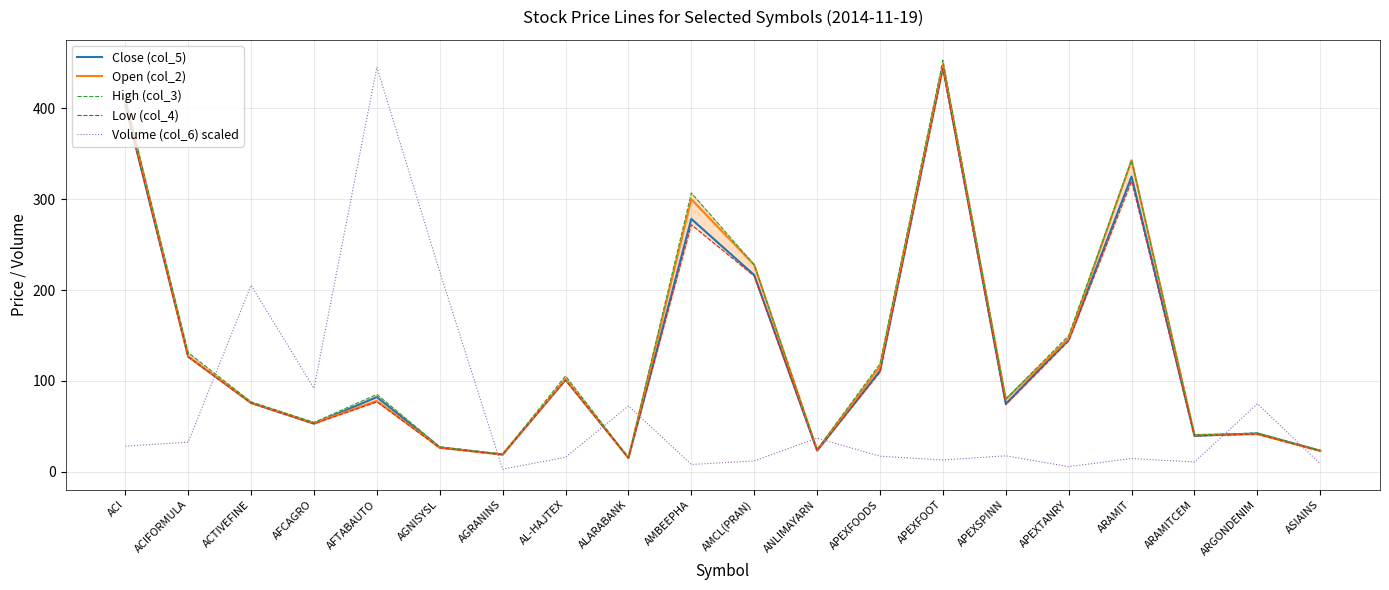

What is the difference between the maximum and minimum values in the Close (col_5) series?

430.2